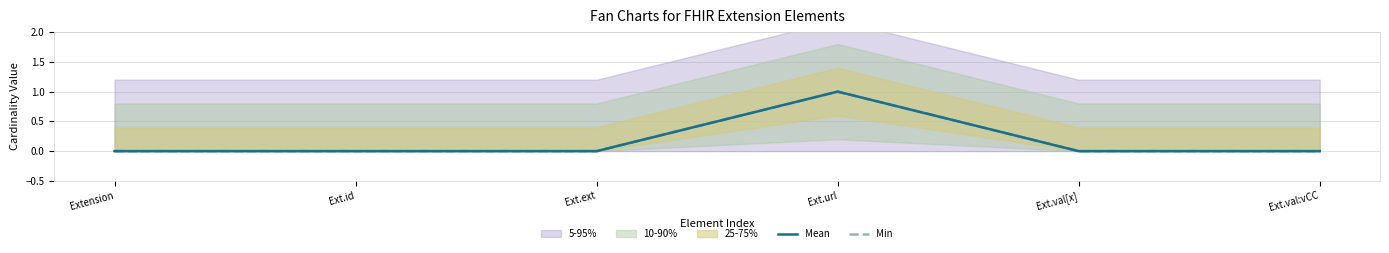

True or false: Mean and Min intersect in this chart.

False